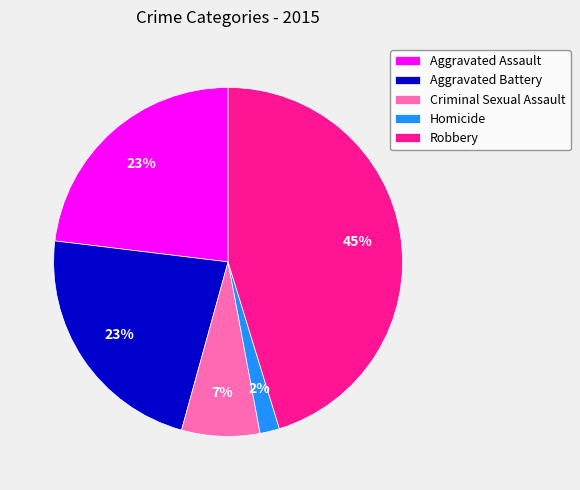

Which category has the smallest portion of the pie?

Homicide